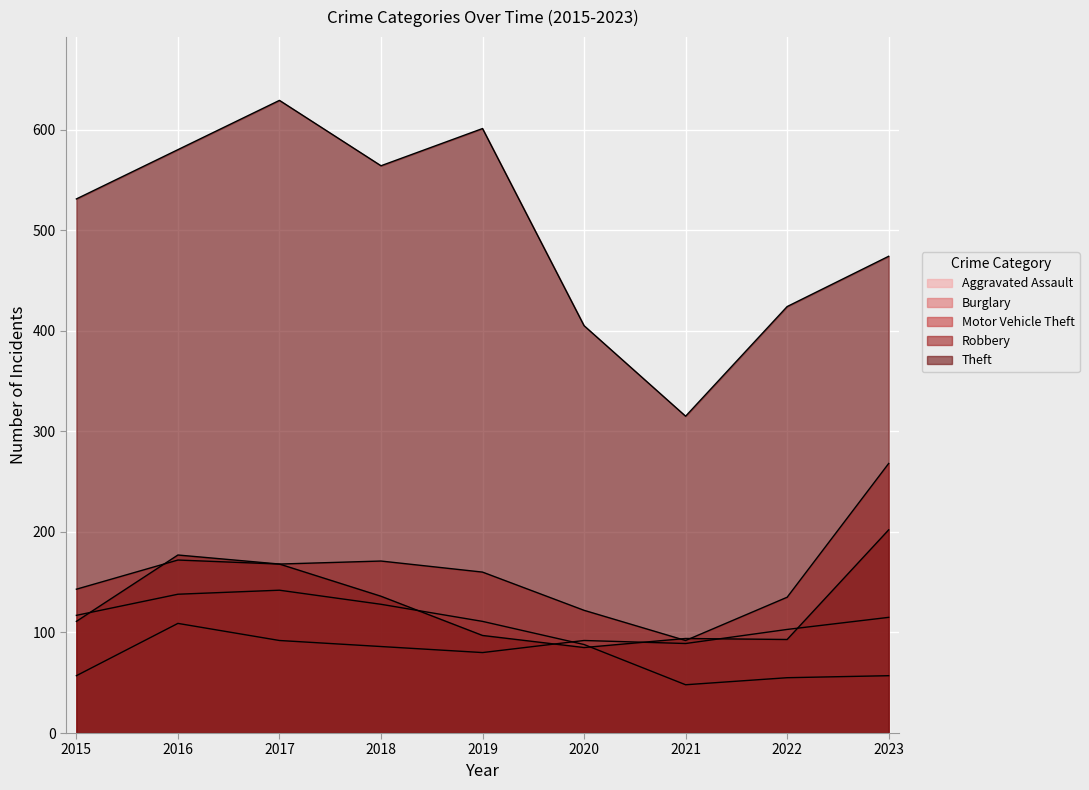

How many lines are shown in the chart?

5